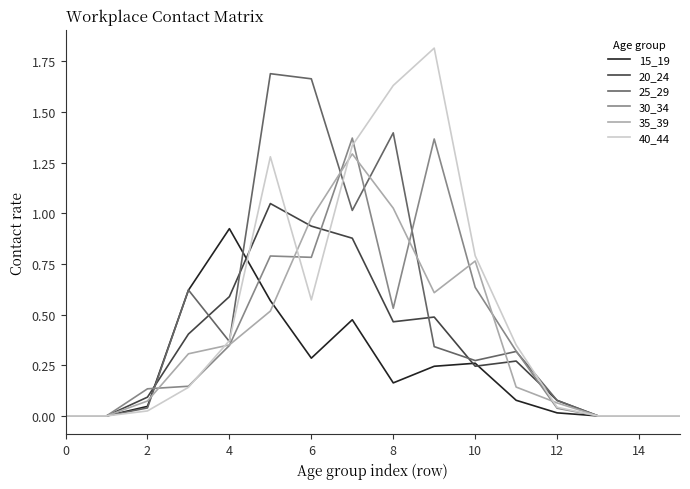

Which series has the largest range (max minus min)?

40_44